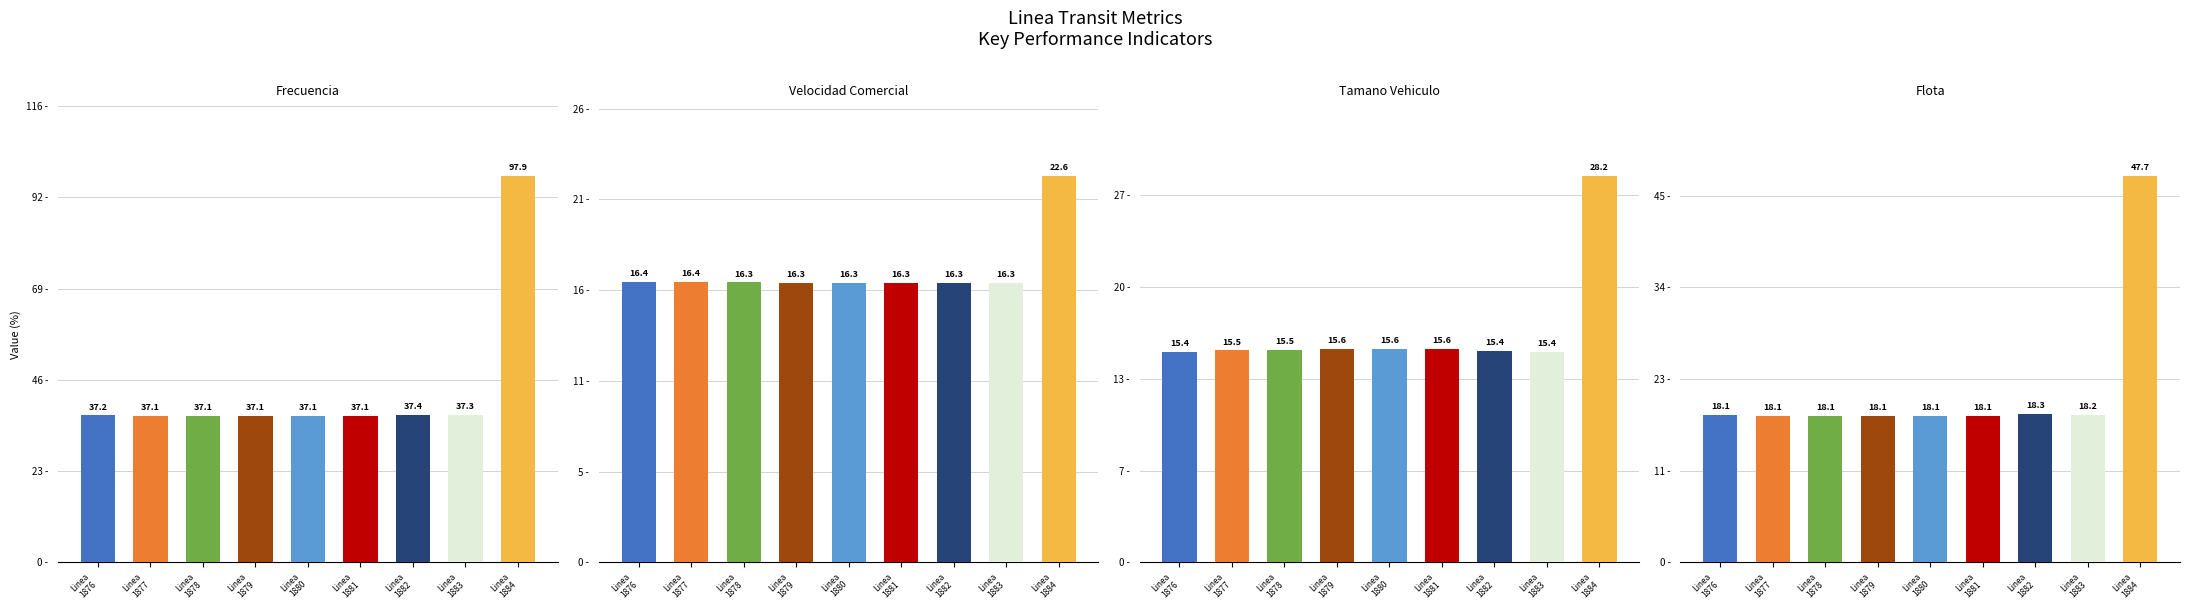

Reading left to right, what are all the values shown in this chart?

Frecuencia: Linea
1876=37.2	Linea
1877=37.1	Linea
1878=37.1	Linea
1879=37.1	Linea
1880=37.1	Linea
1881=37.1	Linea
1882=37.4	Linea
1883=37.3	Linea
1884=97.9
Velocidad Comercial: Linea
1876=16.4	Linea
1877=16.4	Linea
1878=16.3	Linea
1879=16.3	Linea
1880=16.3	Linea
1881=16.3	Linea
1882=16.3	Linea
1883=16.3	Linea
1884=22.6
Tamano Vehiculo: Linea
1876=15.4	Linea
1877=15.5	Linea
1878=15.5	Linea
1879=15.6	Linea
1880=15.6	Linea
1881=15.6	Linea
1882=15.4	Linea
1883=15.4	Linea
1884=28.2
Flota: Linea
1876=18.1	Linea
1877=18.1	Linea
1878=18.1	Linea
1879=18.1	Linea
1880=18.1	Linea
1881=18.1	Linea
1882=18.3	Linea
1883=18.2	Linea
1884=47.7